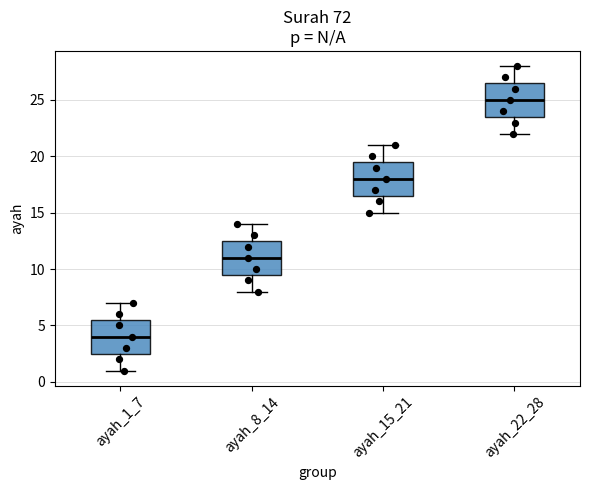

Where does the upper whisker of the box for ayah_22_28 end on the y-axis? The values are not printed on the chart, so give them approximately, as read against the axis.

28.0